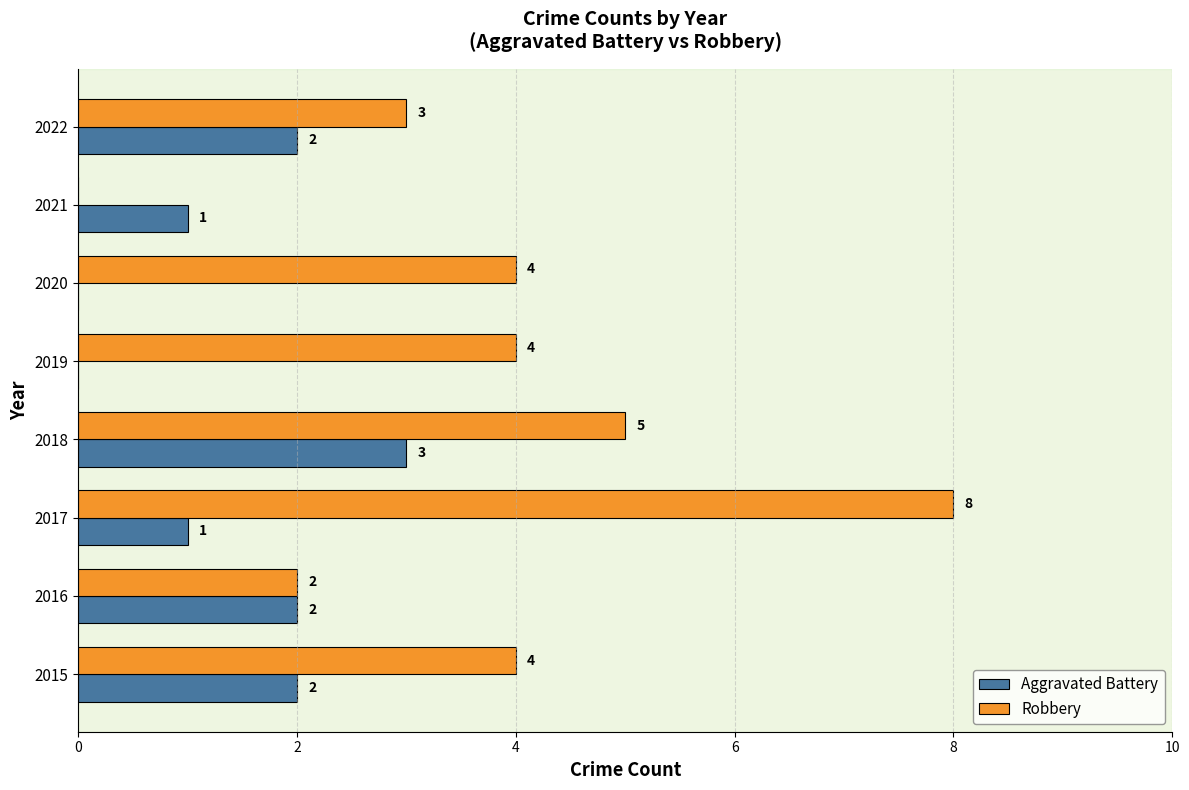

How many distinct data groups are displayed?

2